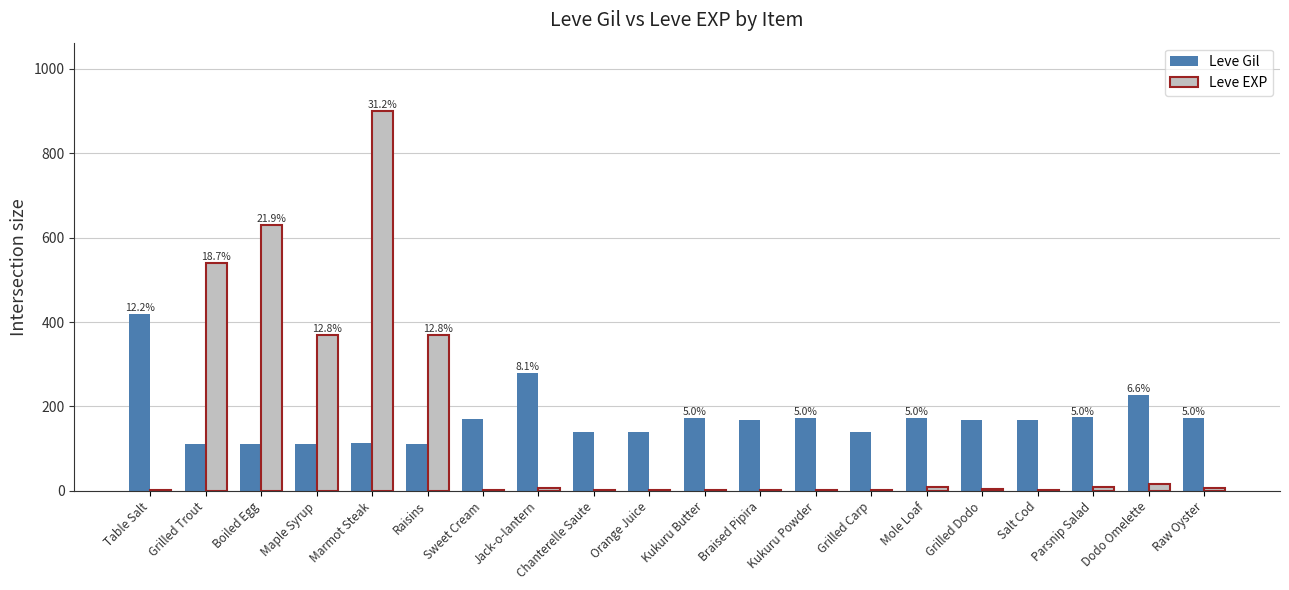

What is the maximum value for Leve EXP?

900